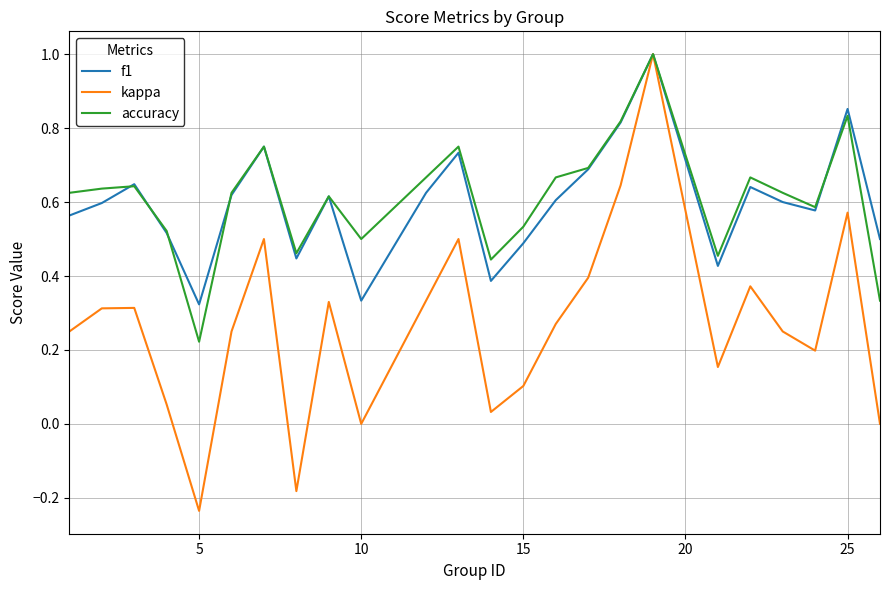

Which series has the largest range (max minus min)?

kappa